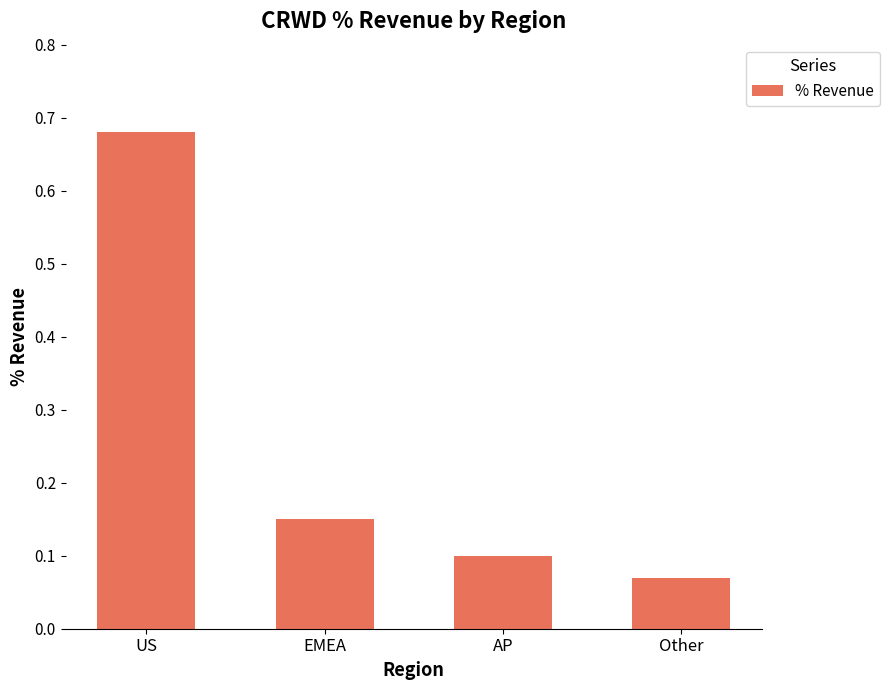

Does the chart contain stacked bars?

No